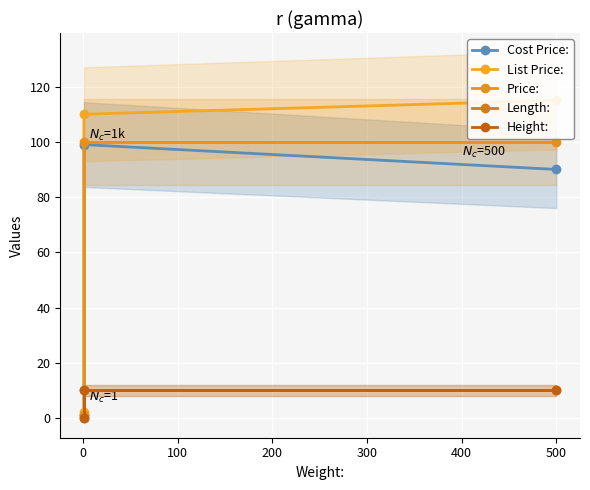

Read the Price: value at 500.

100